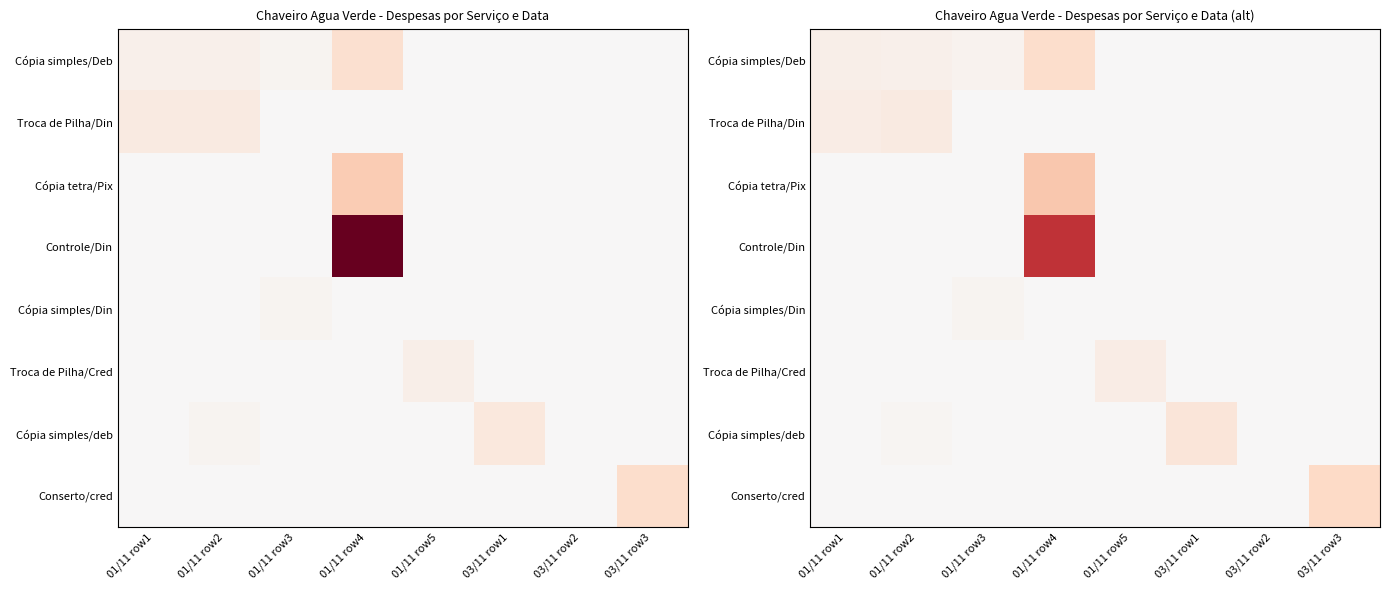

What is the total value across all series at 01/11 row3?

3.5